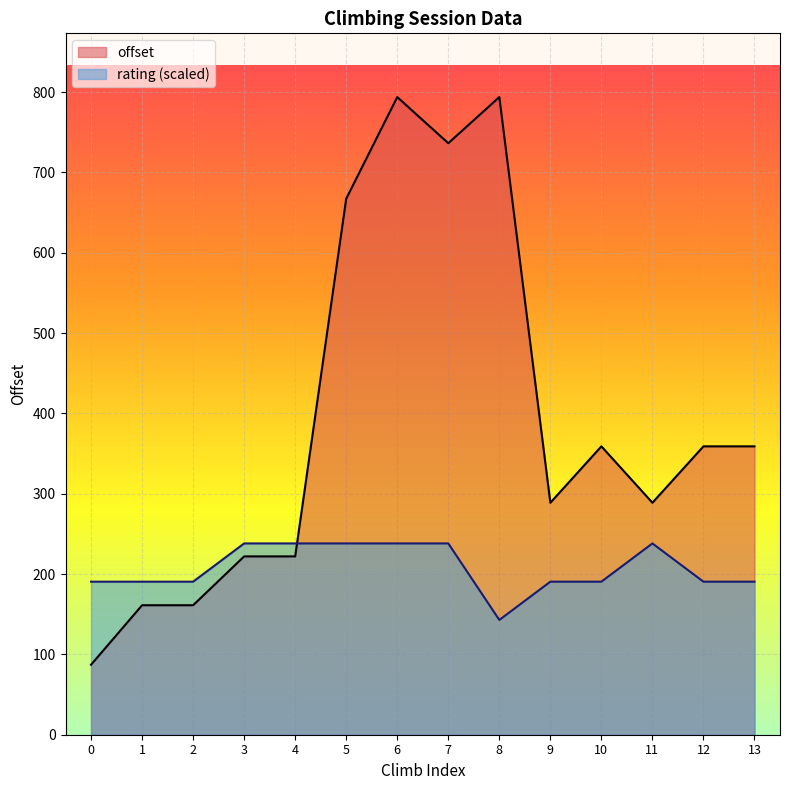

List the series in order of their overall mean, highest first.

offset, rating (scaled)